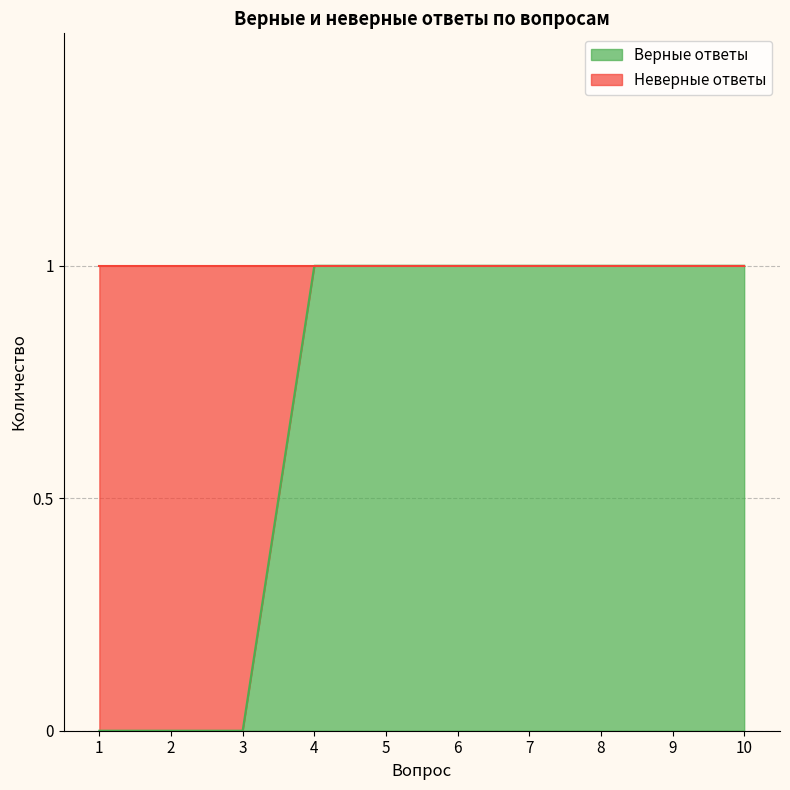

List the labels in order of value, smallest first.

1, 2, 3, 4, 5, 6, 7, 8, 9, 10